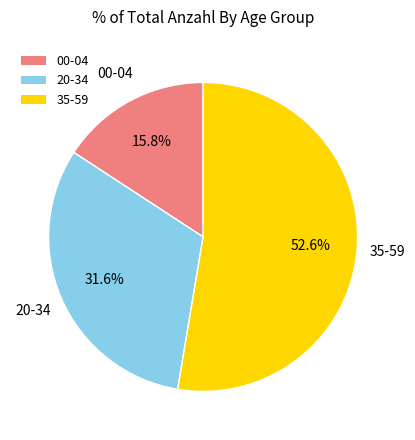

Which slice is the smallest?

00-04